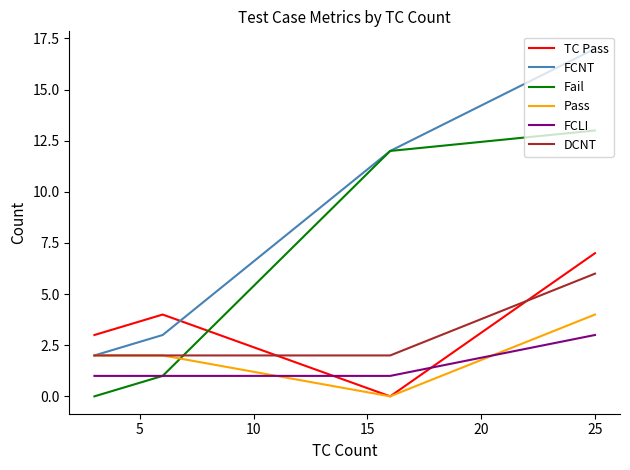

At how many categories does at least one series exceed 10?

2